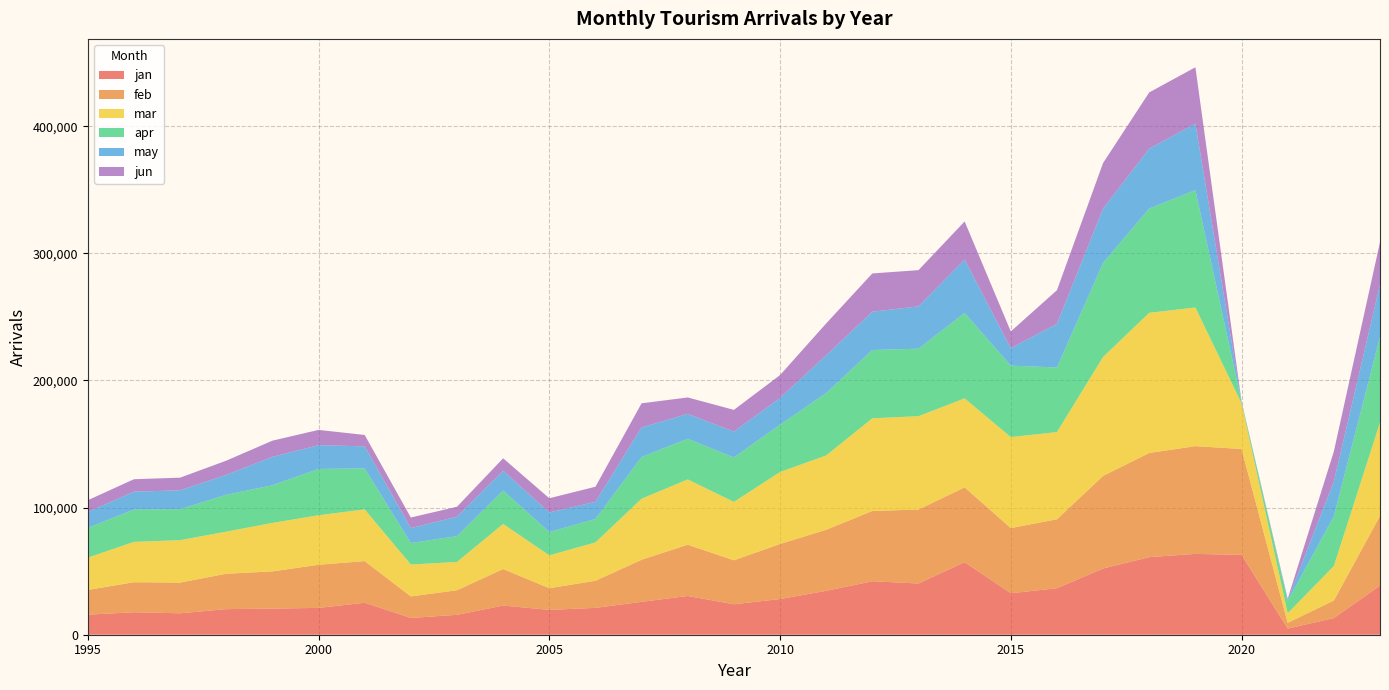

Reading left to right, list all the values displayed in this chart.

jan: 1995=15758	1996=17678	1997=16856	1998=20124	1999=20554	2000=21092	2001=25158	2002=13180	2003=15659	2004=22947	2005=19531	2006=21126	2007=25857	2008=30473	2009=23969	2010=28076	2011=34541	2012=42055	2013=40296	2014=57062	2015=32633	2016=36563	2017=52085	2018=61035	2019=63581	2020=62820	2021=4845	2022=13060	2023=38638
feb: 1995=19482	1996=23629	1997=24151	1998=27855	1999=29259	2000=33939	2001=32763	2002=16960	2003=19321	2004=28743	2005=17061	2006=21320	2007=33133	2008=40334	2009=34594	2010=43289	2011=48045	2012=55301	2013=58195	2014=58874	2015=51251	2016=54272	2017=72865	2018=81937	2019=84755	2020=83304	2021=4499	2022=13841	2023=54854
mar: 1995=25381	1996=31738	1997=33389	1998=33097	1999=38158	2000=38959	2001=40684	2002=25102	2003=22260	2004=35468	2005=25847	2006=30169	2007=48022	2008=51364	2009=45950	2010=56632	2011=58455	2012=72882	2013=73434	2014=70008	2015=71573	2016=68595	2017=93562	2018=110275	2019=109095	2020=35962	2021=7602	2022=27118	2023=73515
apr: 1995=23419	1996=25458	1997=24343	1998=28997	1999=29637	2000=36430	2001=32211	2002=16877	2003=20303	2004=26279	2005=18311	2006=18435	2007=32794	2008=31952	2009=34938	2010=37208	2011=49089	2012=53745	2013=53079	2014=67165	2015=56214	2016=50831	2017=73996	2018=82038	2019=92293	2020=1224	2021=9559	2022=39113	2023=67336
may: 1995=12491	1996=14042	1997=14836	1998=15647	1999=22305	2000=18658	2001=17406	2002=11751	2003=15288	2004=15581	2005=15438	2006=13517	2007=23296	2008=19619	2009=20362	2010=21053	2011=29692	2012=30140	2013=33295	2014=41979	2015=13746	2016=34332	2017=42762	2018=47097	2019=52314	2020=76	2021=944	2022=27339	2023=41128
jun: 1995=9270	1996=9777	1997=9973	1998=11195	1999=12731	2000=12036	2001=8929	2002=8338	2003=7835	2004=9776	2005=11170	2006=11841	2007=18937	2008=12922	2009=17078	2010=17967	2011=25081	2012=30084	2013=28507	2014=30024	2015=13174	2016=26432	2017=35838	2018=44260	2019=44369	2020=170	2021=824	2022=23709	2023=33405